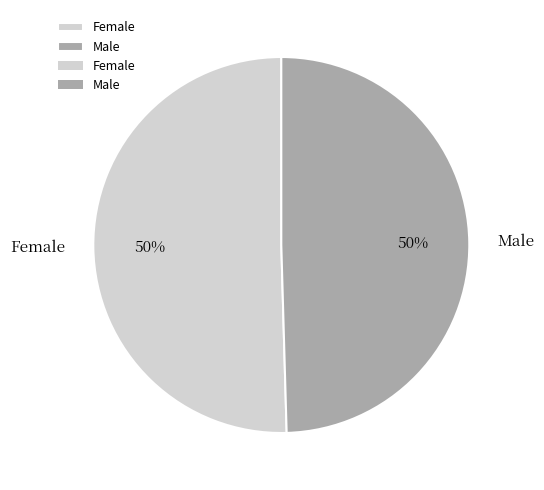

Do Male and Female together represent more than half of the pie?

Yes